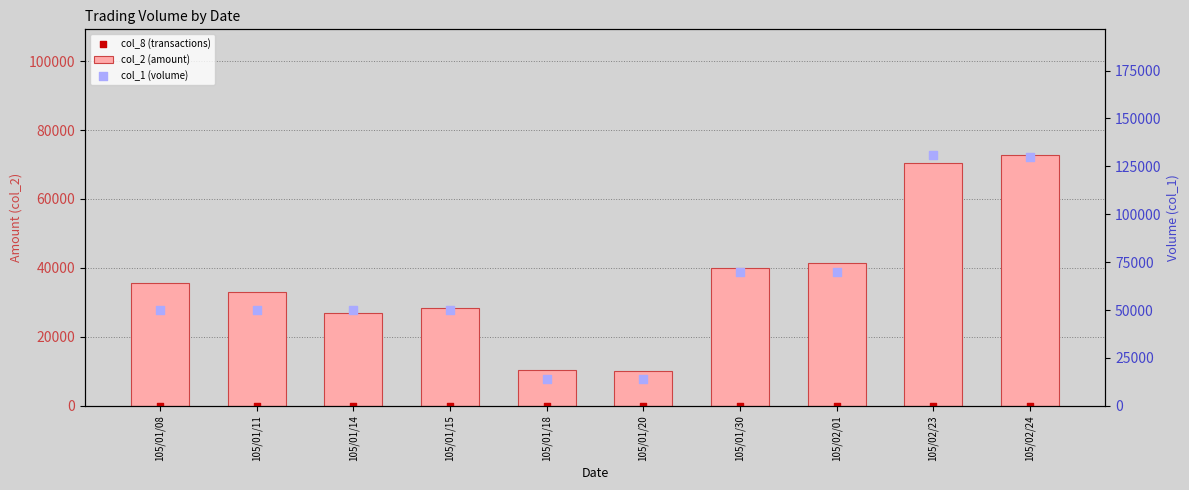

What are all the series names shown in the legend?

col_2 (amount), col_8 (transactions), col_1 (volume)